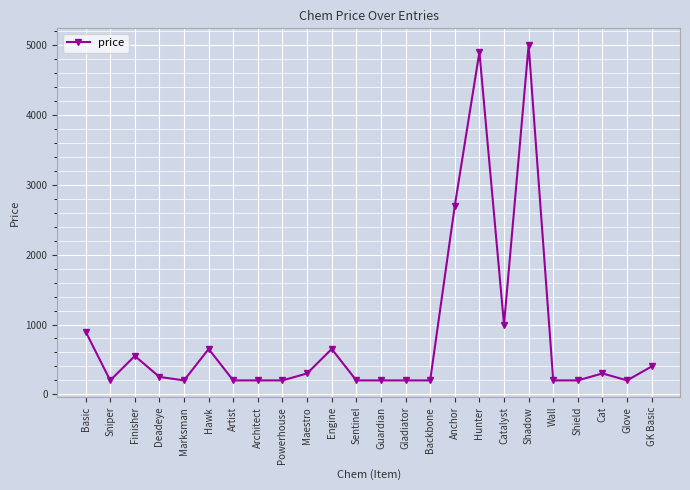

Between Maestro and Guardian, which is larger?

Maestro